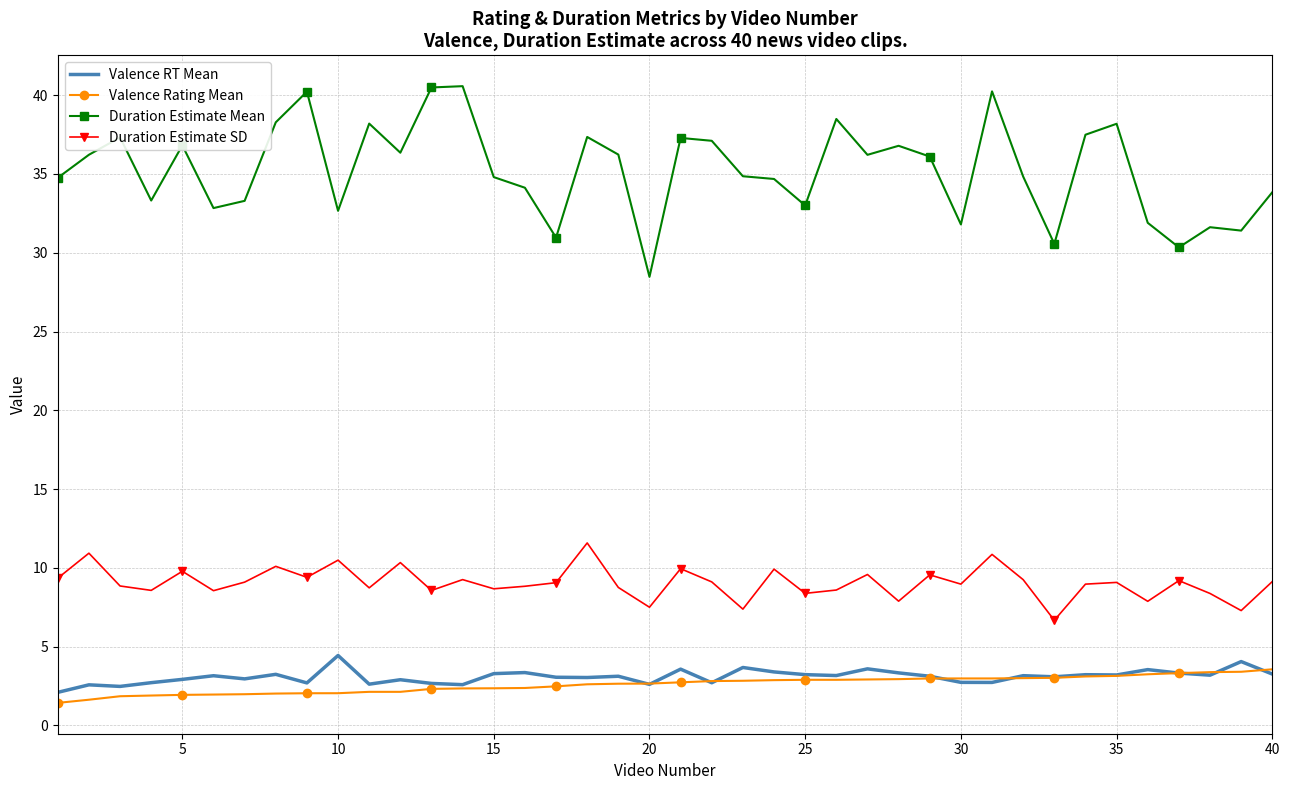

Which series has the largest total across all categories?

Duration Estimate Mean